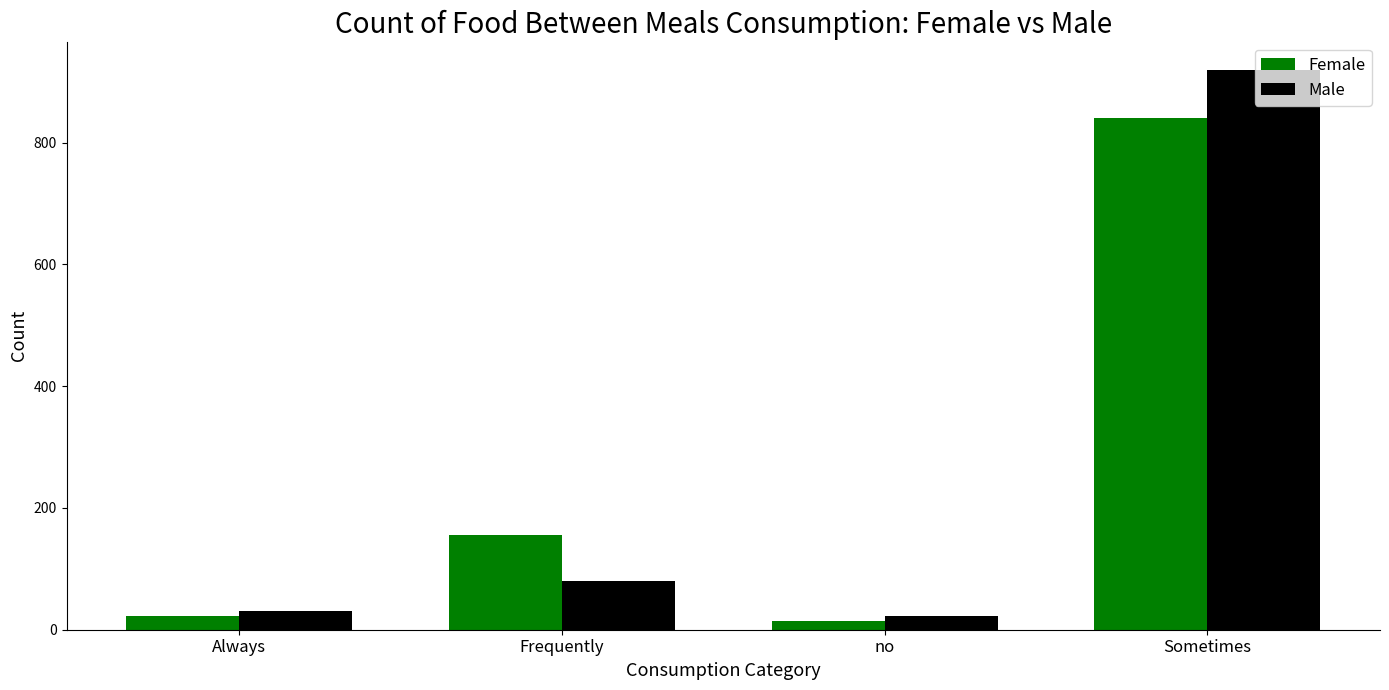

At which label is Female closest to 428?

Frequently